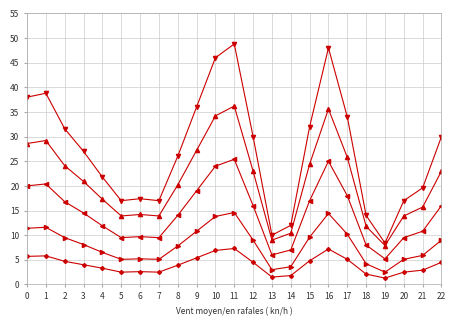

Reading left to right, what are all the values shown in this chart?

value: 0=38.0	1=38.8	2=31.6	3=27.0	4=21.8	5=17.0	6=17.4	7=17.0	8=26.0	9=36.0	10=46.0	11=48.8	12=30.0	13=10.0	14=12.0	15=32.0	16=48.0	17=34.0	18=14.0	19=8.4	20=17.0	21=19.6	22=30.0
value_s2: 0=28.6	1=29.2	2=24.1	3=20.9	4=17.3	5=13.9	6=14.2	7=13.9	8=20.2	9=27.2	10=34.2	11=36.2	12=23.0	13=9.0	14=10.4	15=24.4	16=35.6	17=25.8	18=11.8	19=7.9	20=13.9	21=15.7	22=23.0
value_s3: 0=20.0	1=20.4	2=16.8	3=14.5	4=11.9	5=9.5	6=9.7	7=9.5	8=14.0	9=19.0	10=24.0	11=25.4	12=16.0	13=6.0	14=7.0	15=17.0	16=25.0	17=18.0	18=8.0	19=5.2	20=9.5	21=10.8	22=16.0
value_s4: 0=11.4	1=11.6	2=9.5	3=8.1	4=6.5	5=5.1	6=5.2	7=5.1	8=7.8	9=10.8	10=13.8	11=14.6	12=9.0	13=3.0	14=3.6	15=9.6	16=14.4	17=10.2	18=4.2	19=2.5	20=5.1	21=5.9	22=9.0
value_s5: 0=5.7	1=5.8	2=4.7	3=4.0	4=3.3	5=2.5	6=2.6	7=2.5	8=3.9	9=5.4	10=6.9	11=7.3	12=4.5	13=1.5	14=1.8	15=4.8	16=7.2	17=5.1	18=2.1	19=1.3	20=2.5	21=2.9	22=4.5